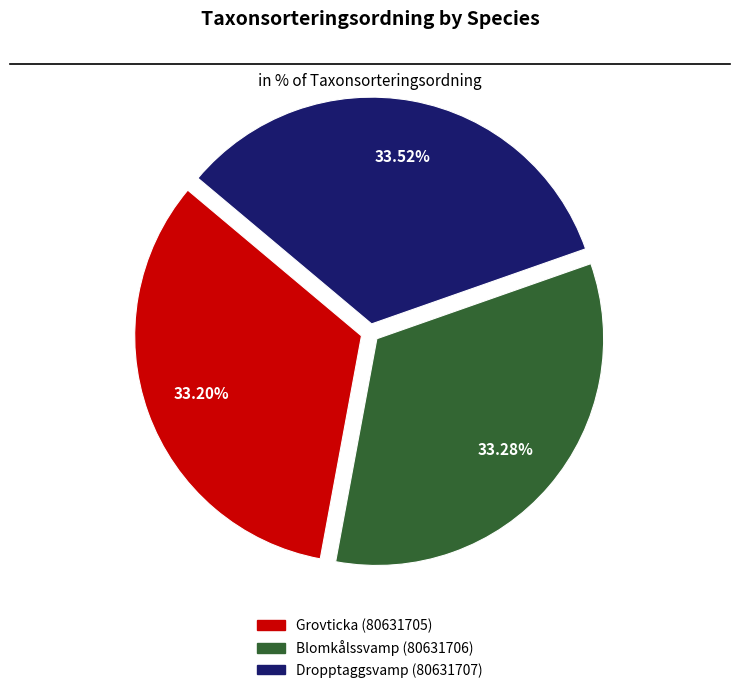

How many segments does this pie chart have?

3